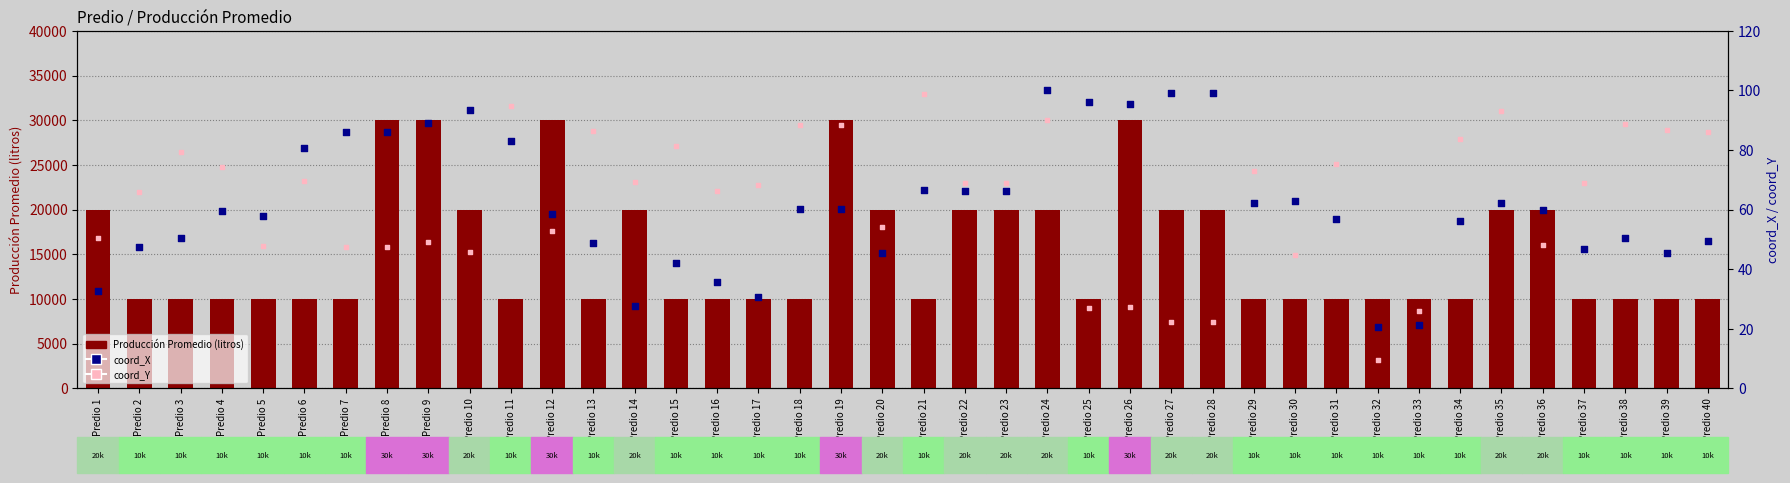

Which series has the largest Y range (max minus min)?

Producción Promedio (litros)